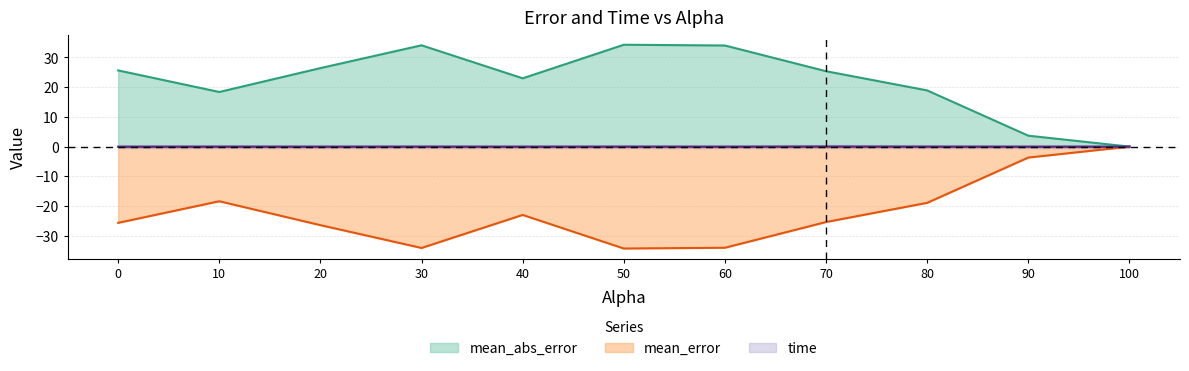

Which series has the largest total across all categories?

mean_abs_error